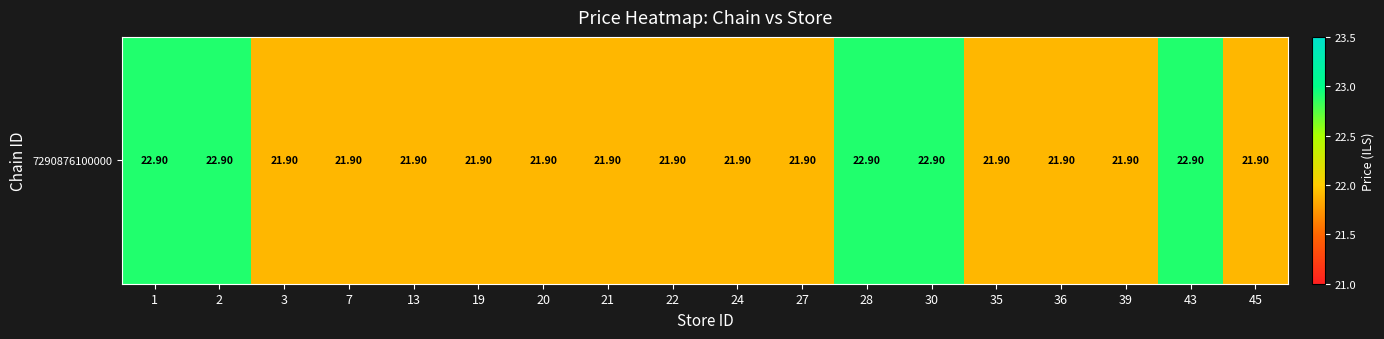

The value at 28 is 22.9. True or false?

True